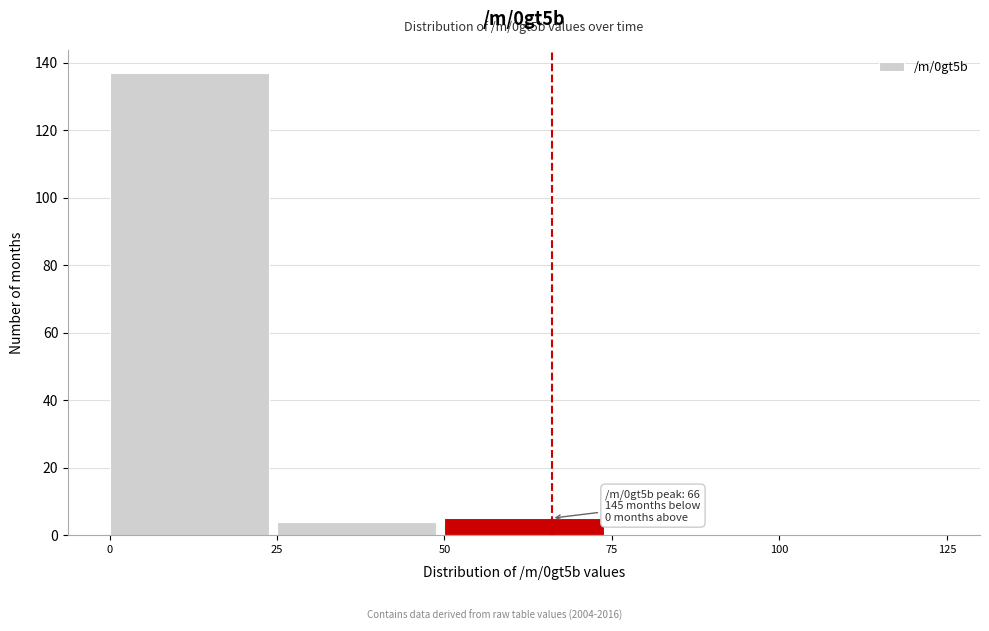

Over which range of the x-axis is the bar tallest?

0 to 25